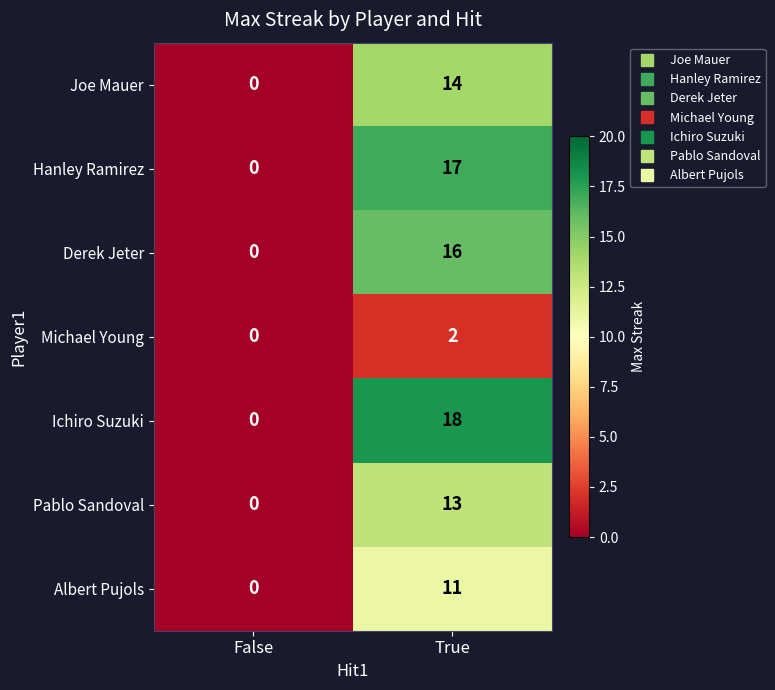

Count the number of categories in the chart.

2